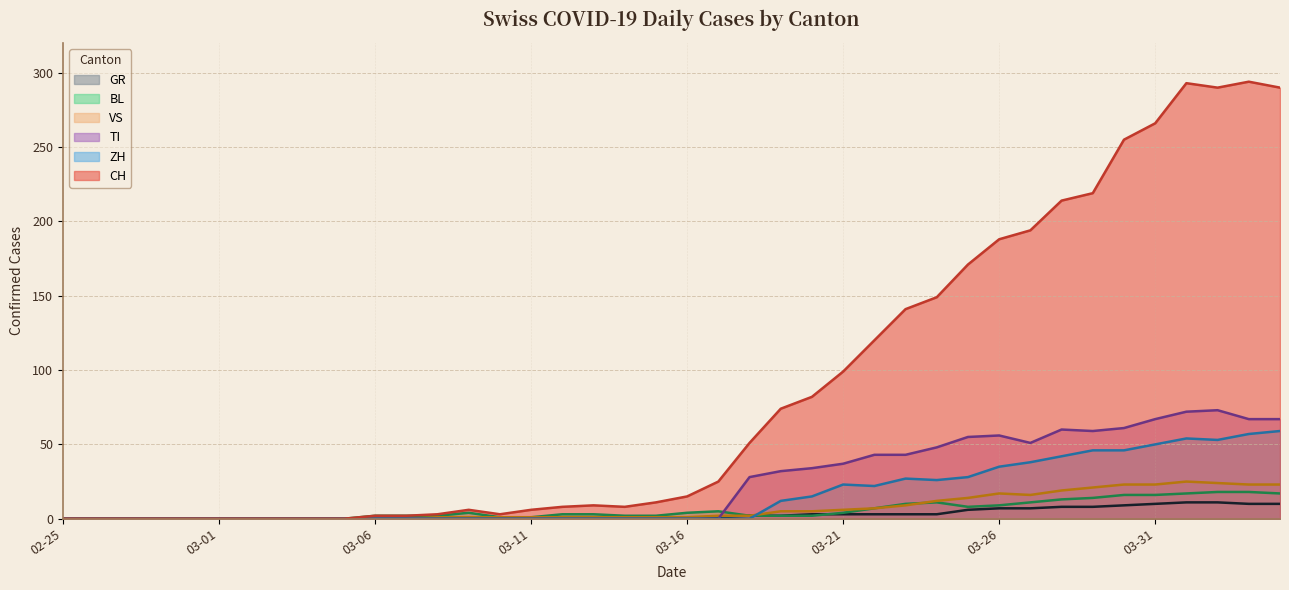

Is the value of CH at 2020-03-26 greater than the value of TI at 2020-03-01?

Yes